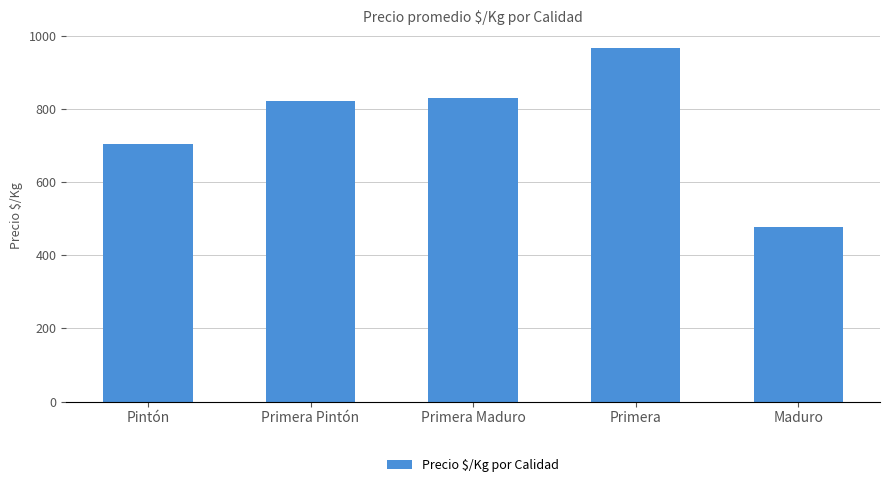

How many values are below 821?

2